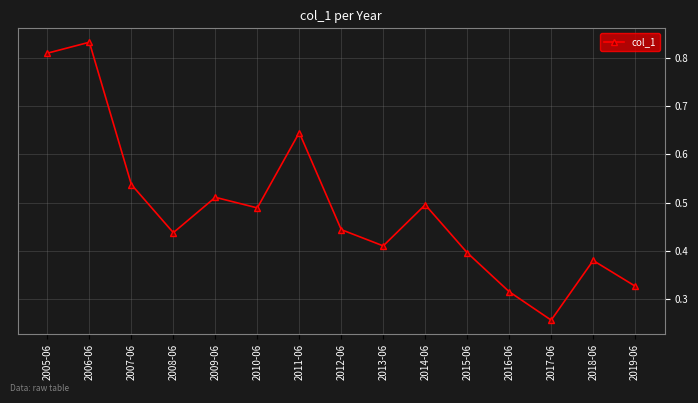

What position from the right is 2012-06?

8